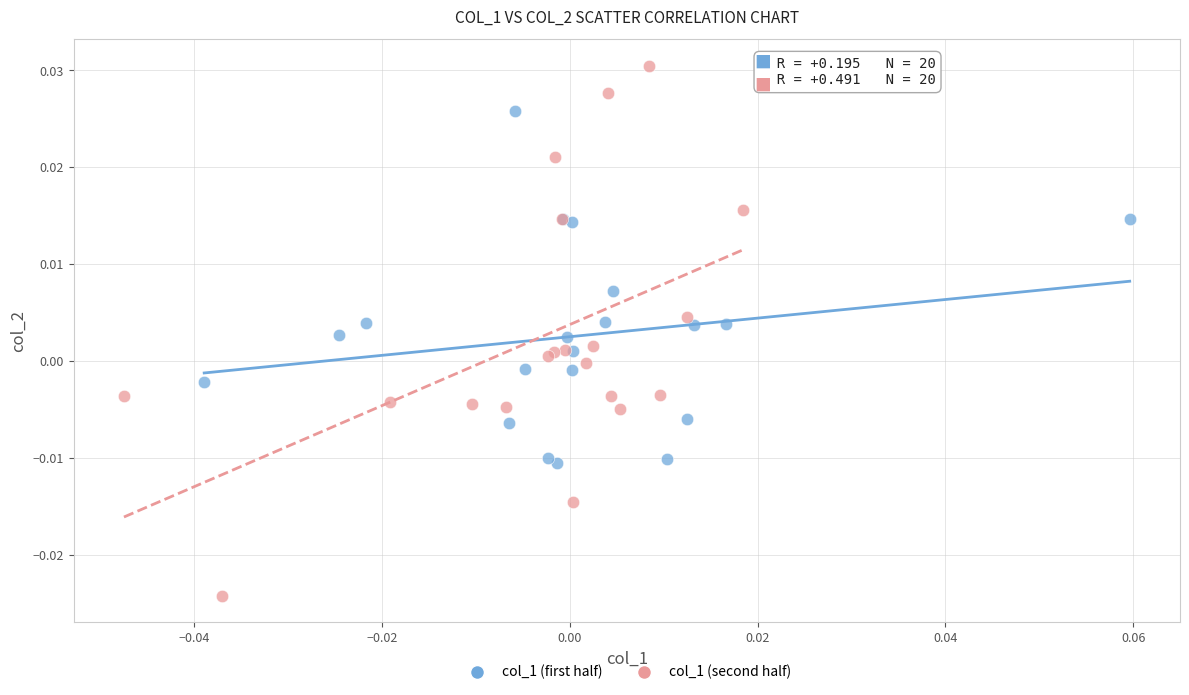

Which series has the largest Y range (max minus min)?

col_1 (second half)